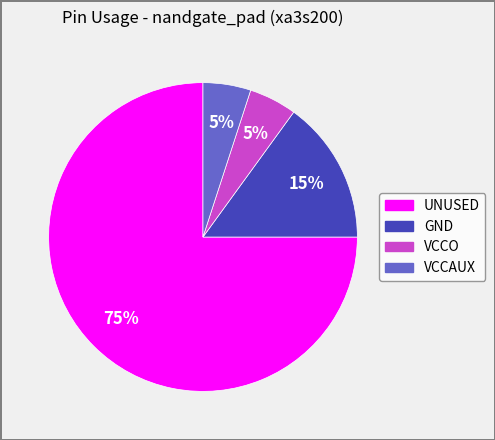

To the nearest percent, what is the average slice percentage?

25%